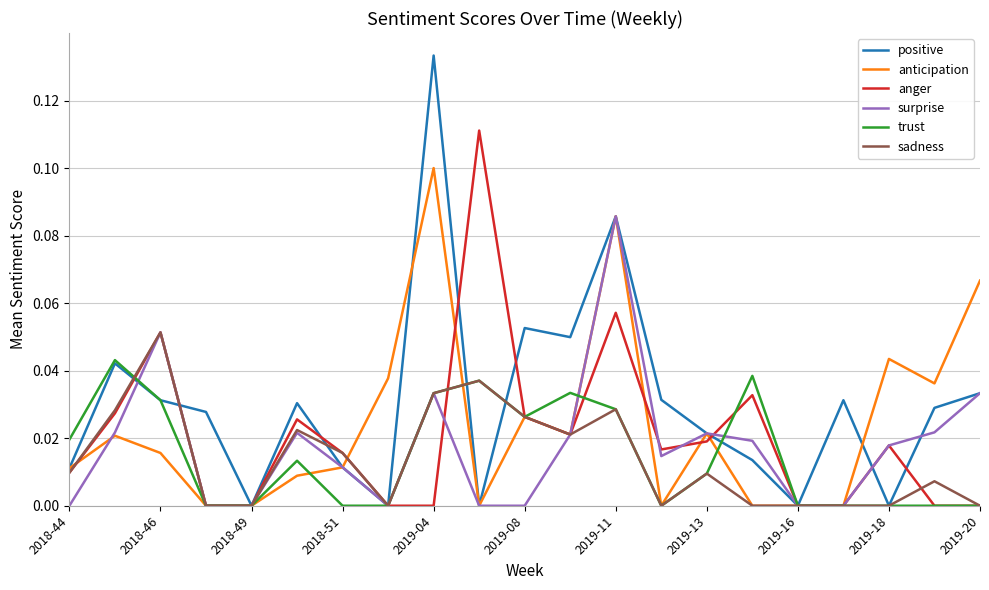

How many series are shown in this chart?

6